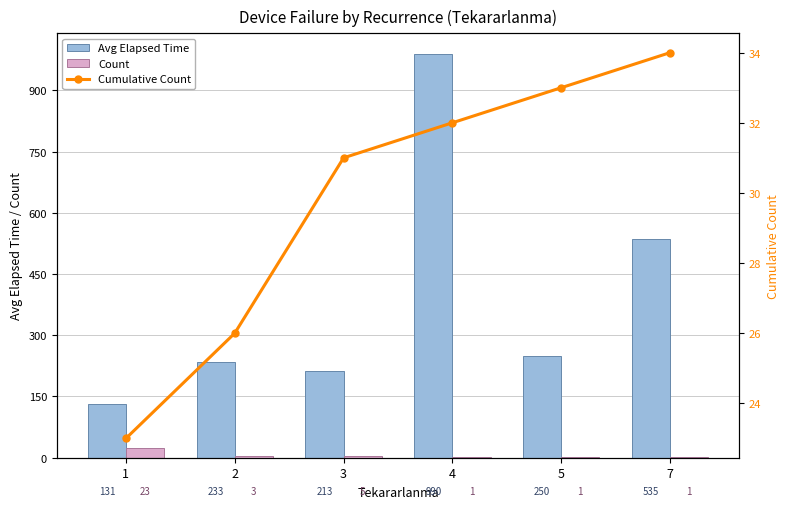

Where is Avg Elapsed Time nearest to the value 560?

7